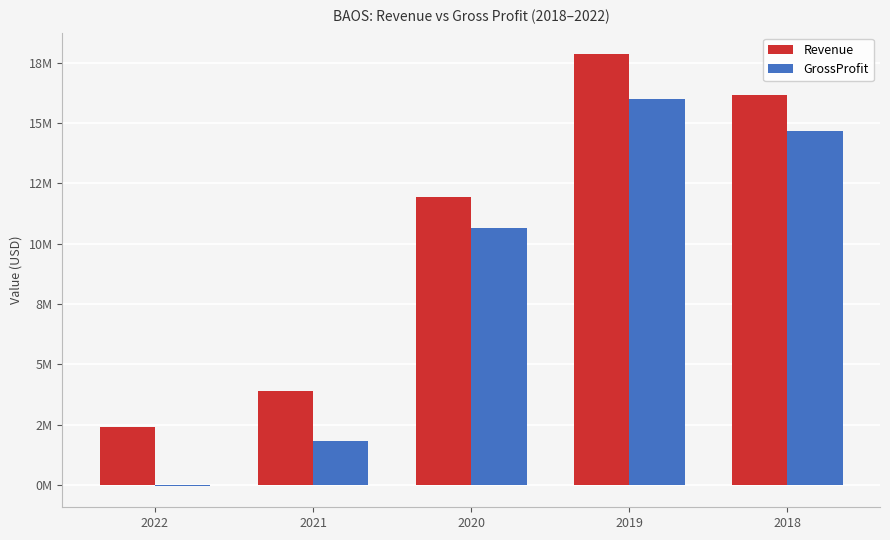

Rank the series by their average value, from highest to lowest.

Revenue, GrossProfit